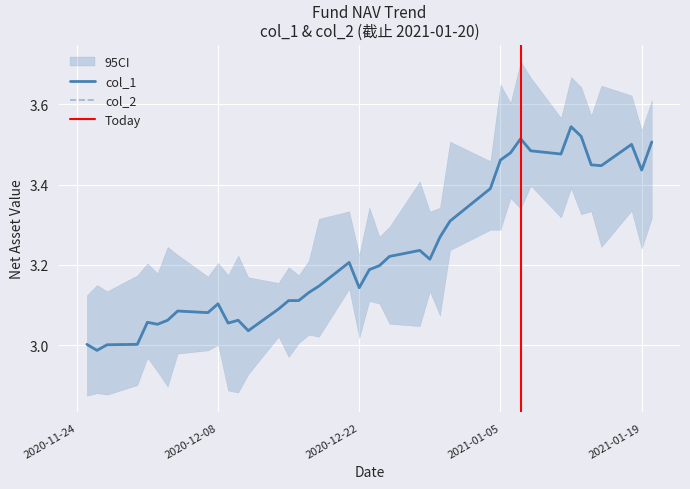

What is the smallest value displayed?

3.0